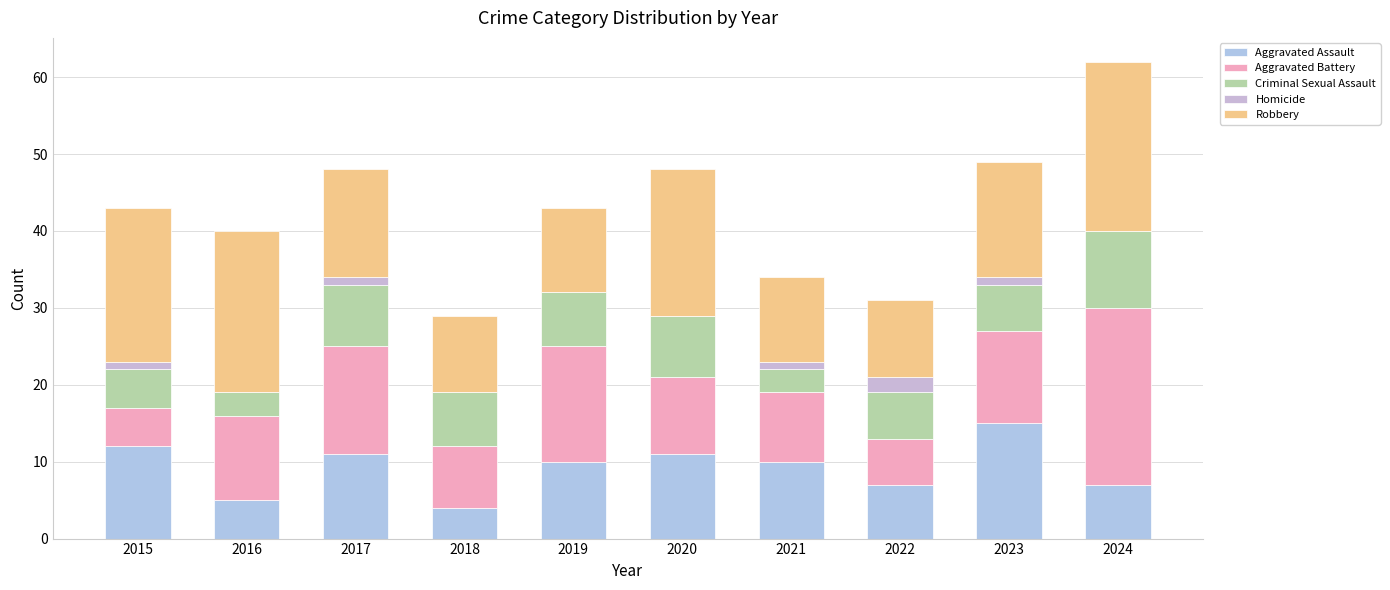

Are the bars grouped side by side (vs. stacked)?

No